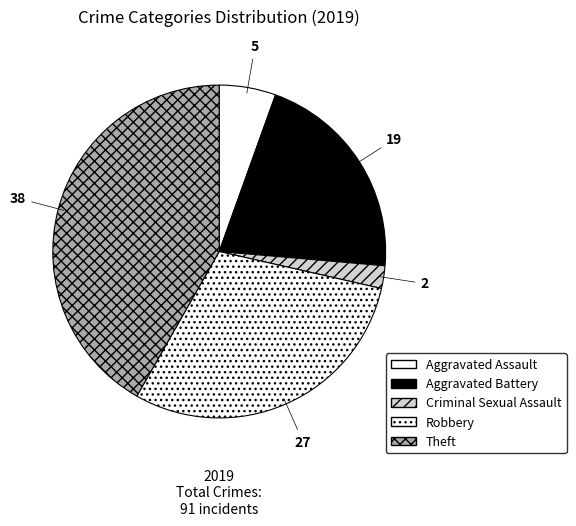

How many segments does this pie chart have?

5